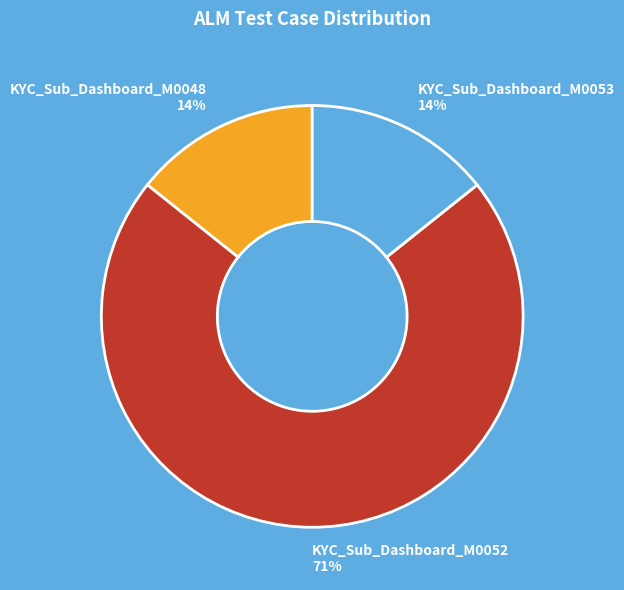

The KYC_Sub_Dashboard_M0052 slice represents 80% of the pie. True or false?

False